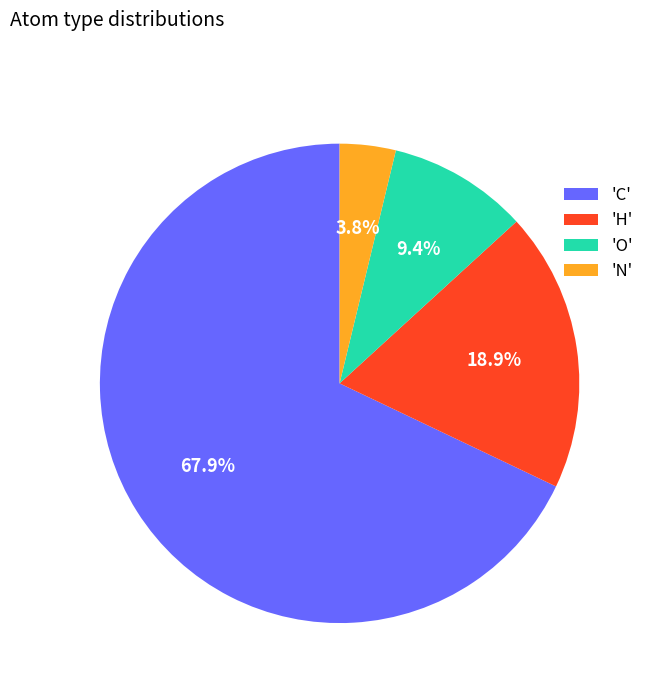

Combined, what portion of the pie is 'H' and 'O'?

28.3%